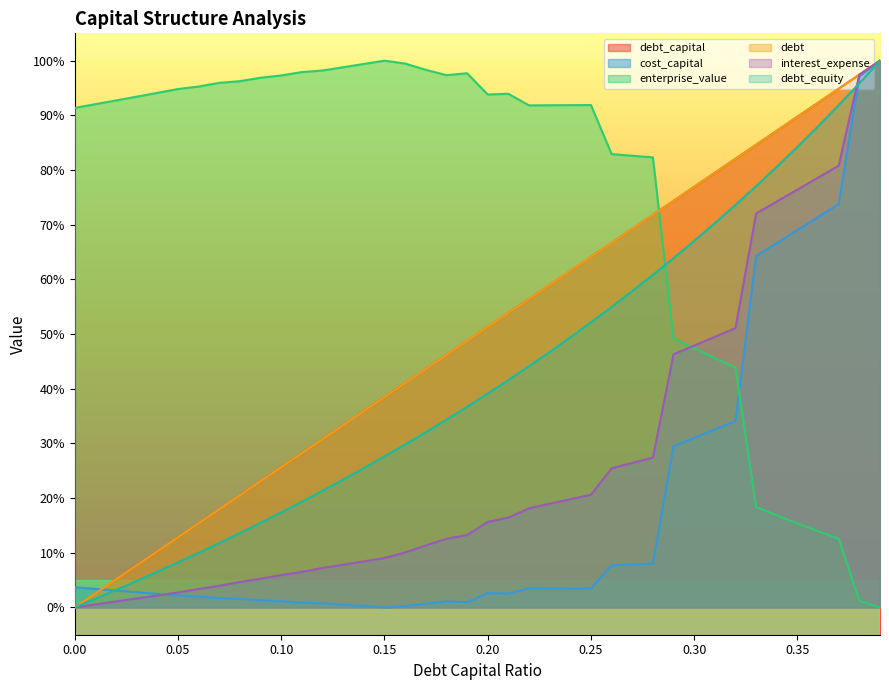

True or false: debt_equity has a value of 44.1 at 0.22.

True